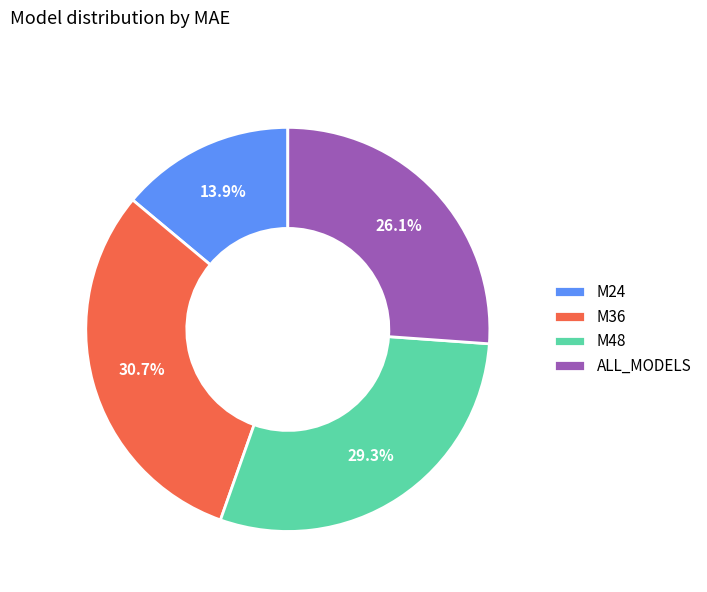

What percentage is the ALL_MODELS slice, to the nearest percent?

26%